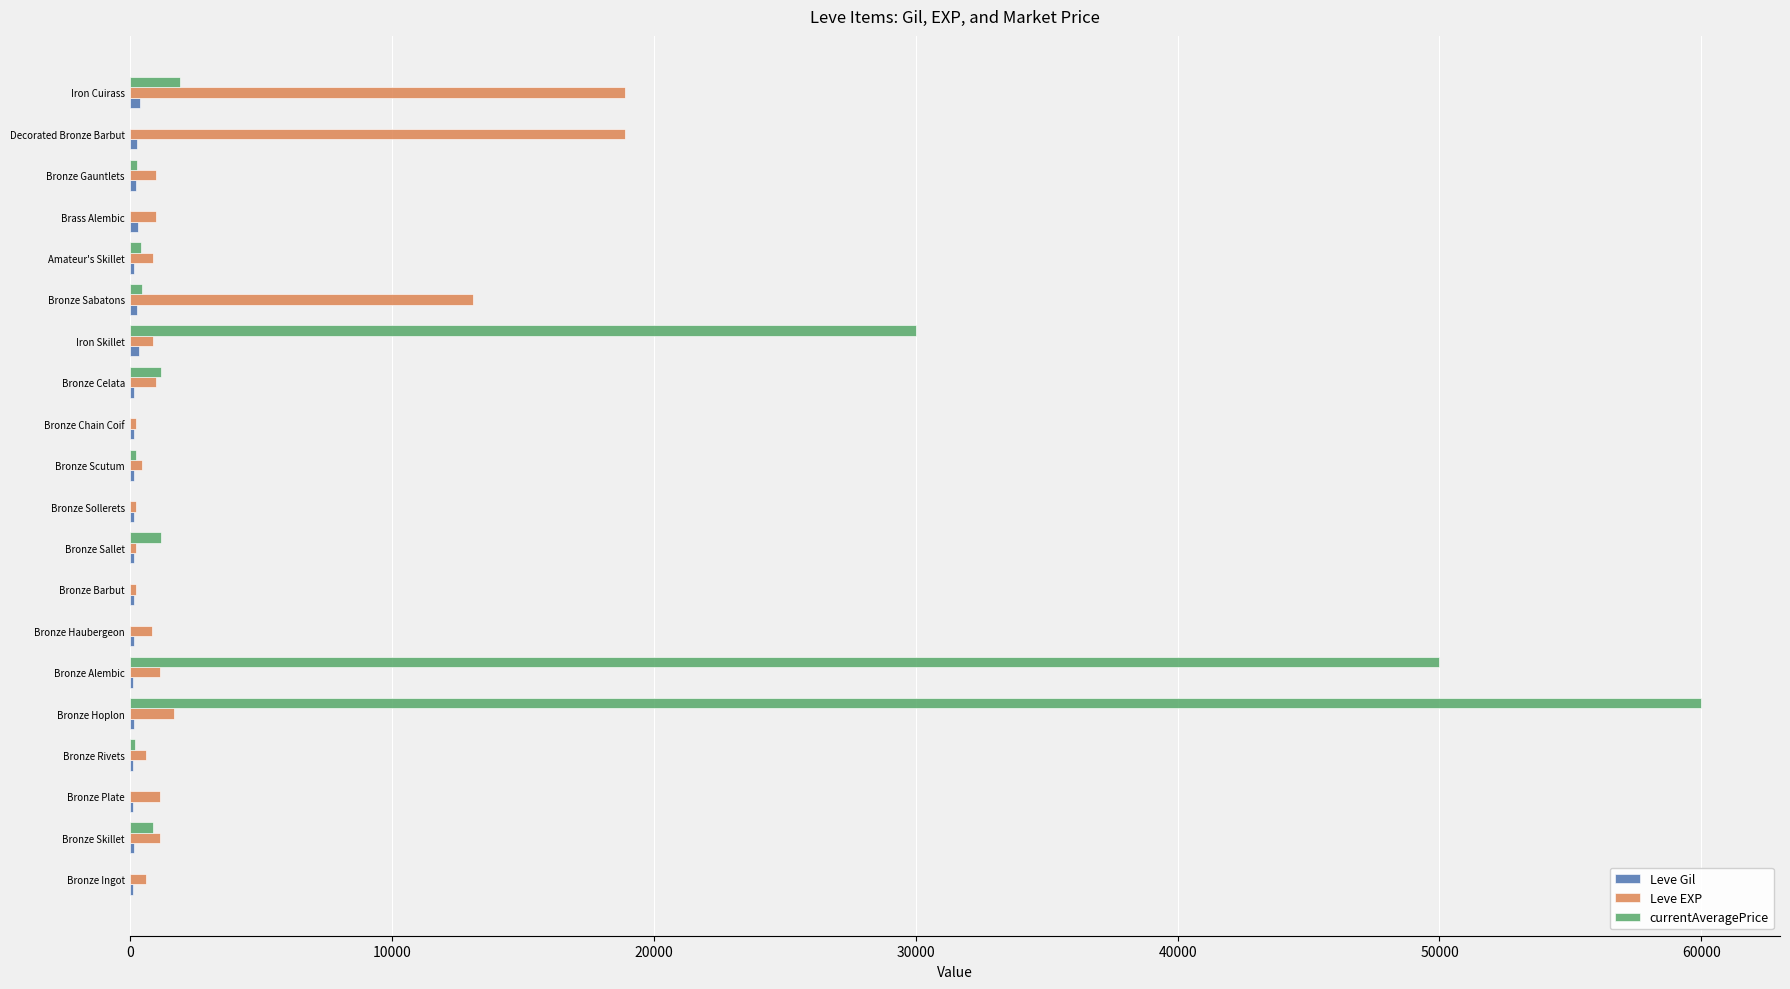

The Leve EXP series shows 28144 at Decorated Bronze Barbut. True or false?

False